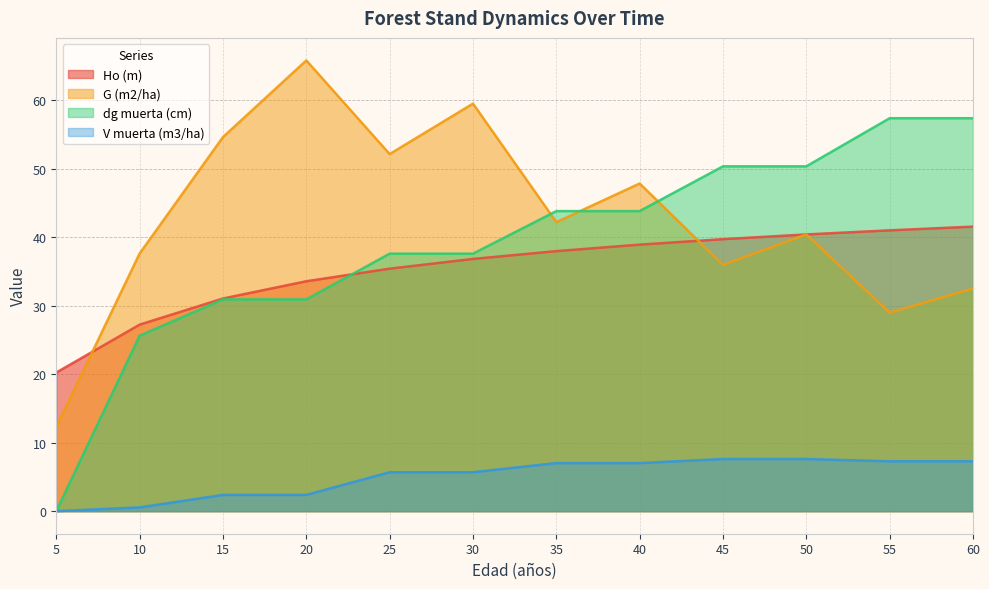

At which category is the sum across all series the highest?

30